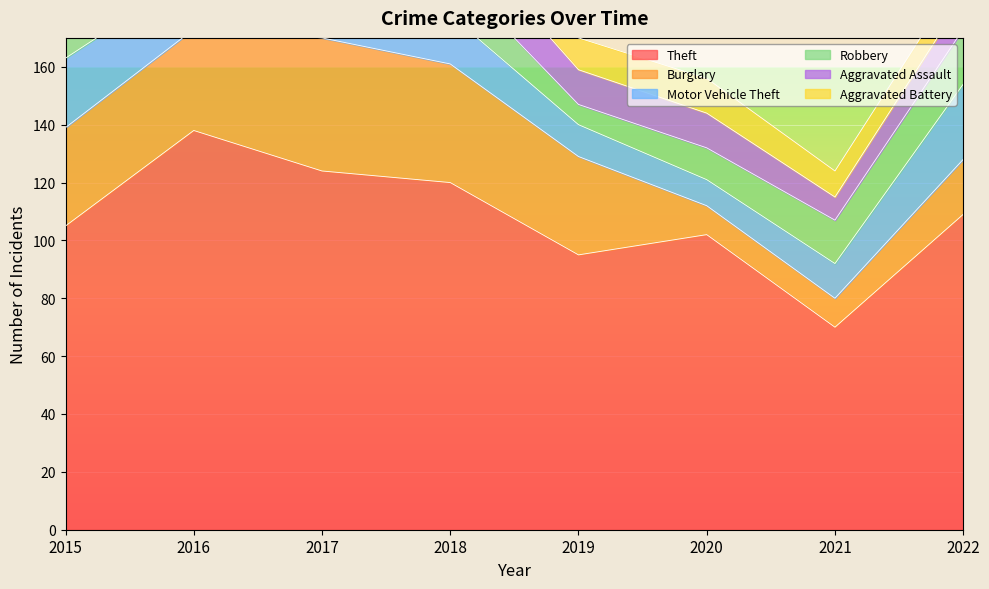

What is the sum of the Aggravated Battery values at 2019 and 2022?

20